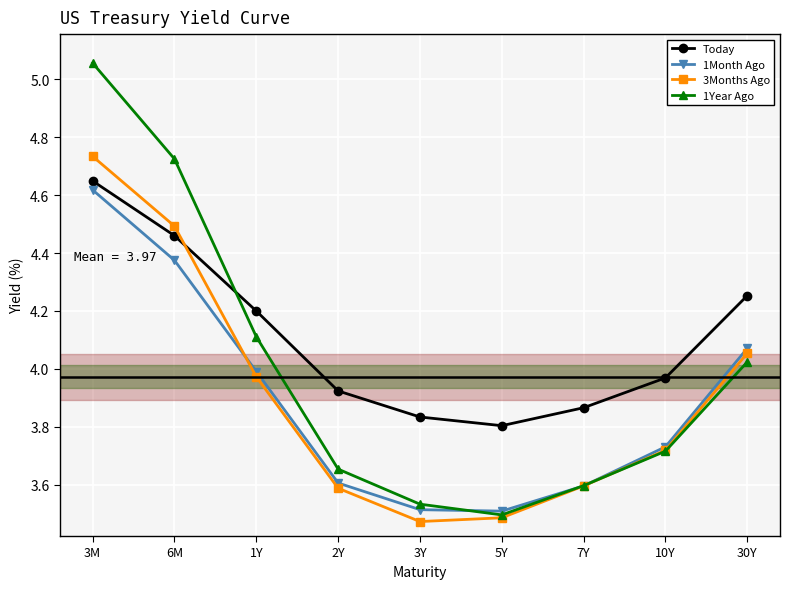

How many times do Today and 1Year Ago cross each other?

1